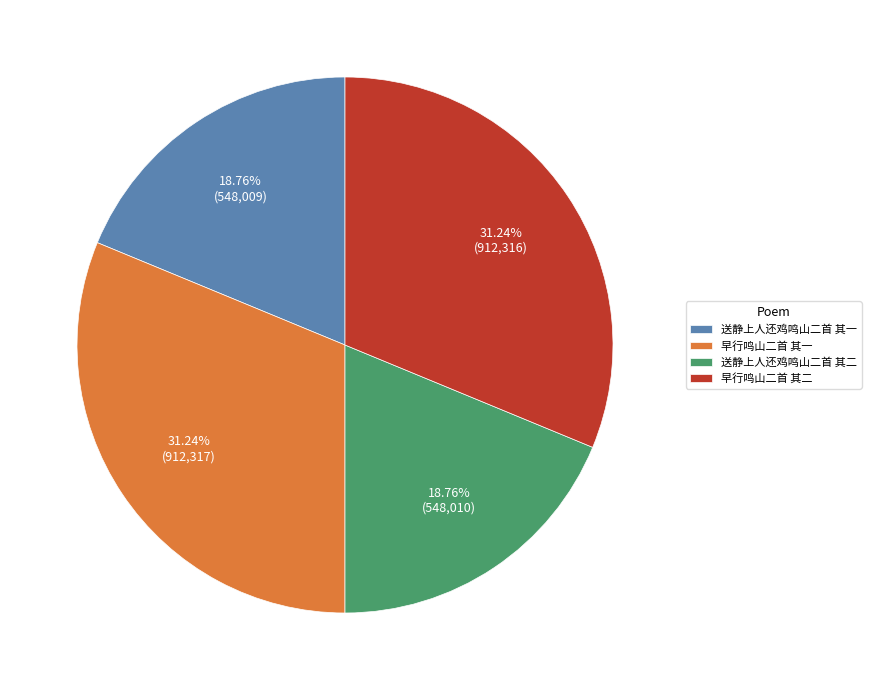

Approximately how many times larger is the value at 送静上人还鸡鸣山二首 其二 compared to 送静上人还鸡鸣山二首 其一?

1.0